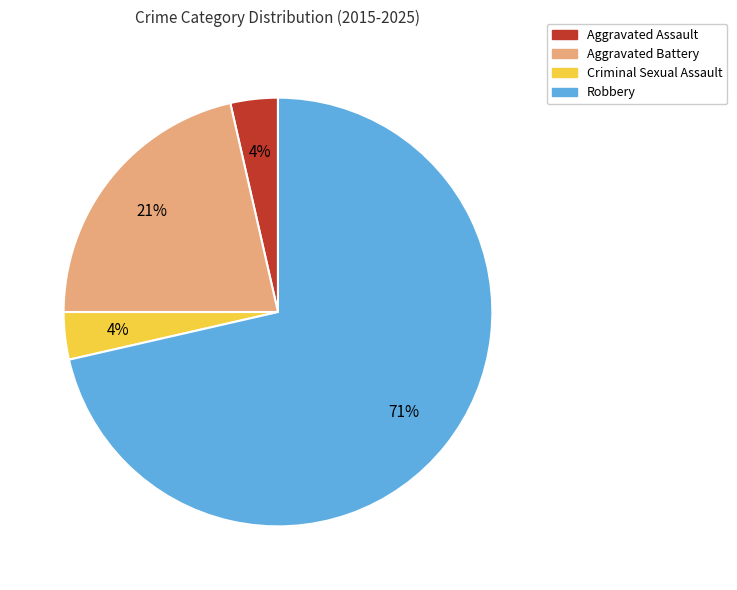

To the nearest percent, what is the combined percentage of Criminal Sexual Assault and Robbery?

75%